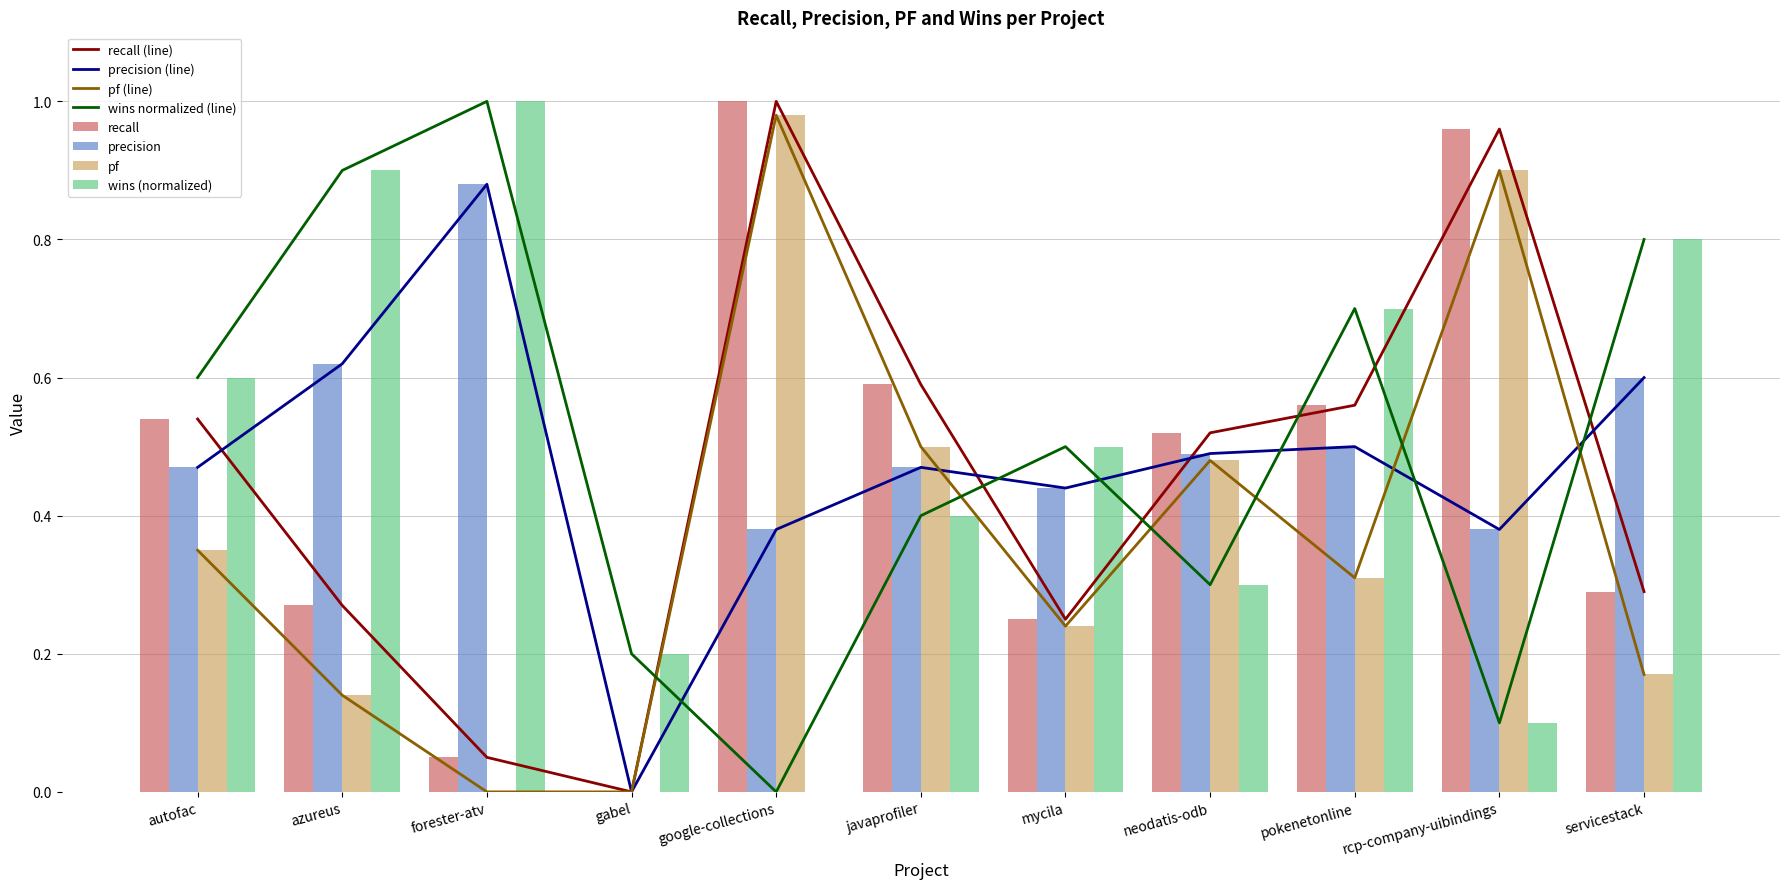

How many values in the wins series exceed 0?

10